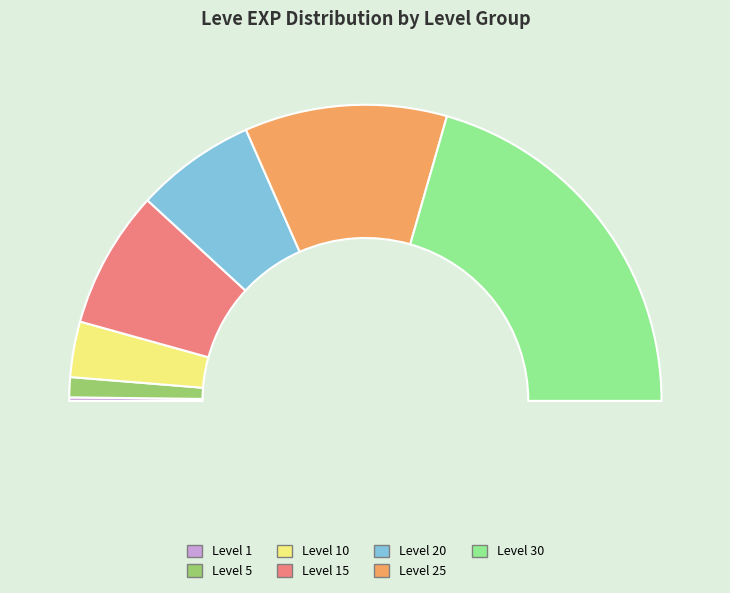

How many segments does this pie chart have?

7